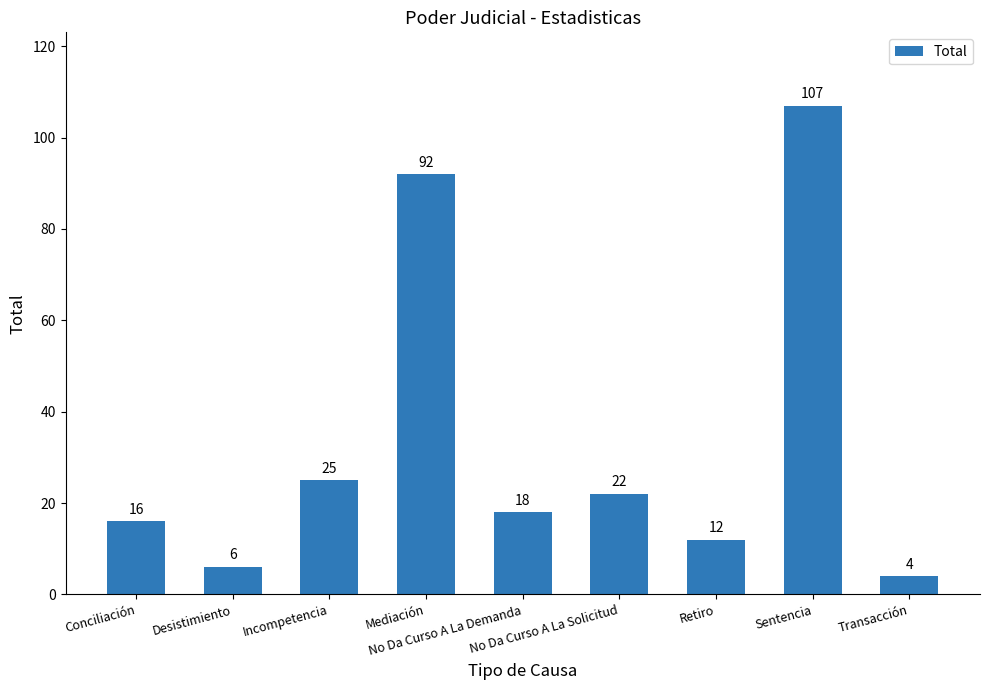

Reading right to left, what are all the values shown in this chart?

4	107	12	22	18	92	25	6	16